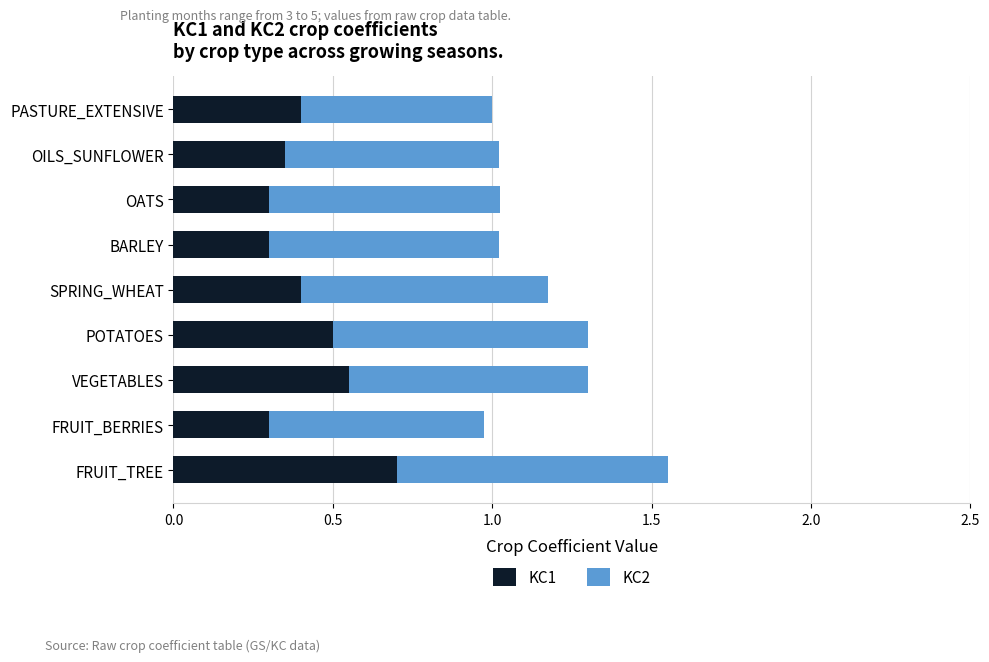

The KC1 series shows 0.4 at PASTURE_EXTENSIVE. True or false?

True